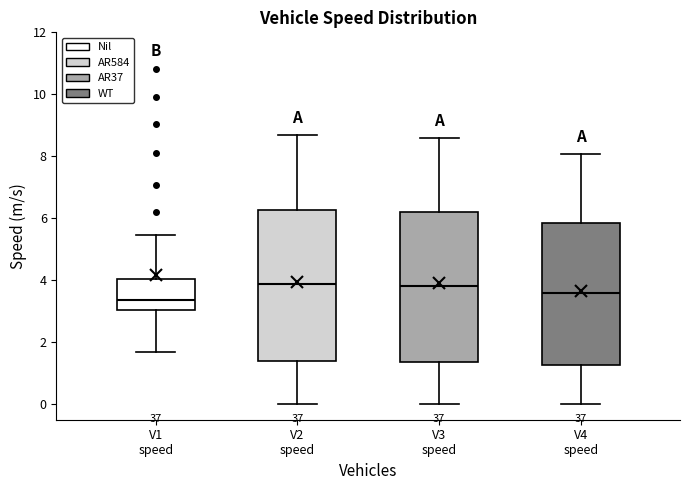

Reading left to right, read every box against the y-axis: the position of its median line, the range the box covers, and the ends of its whiskers. The values are not printed on the chart, so give them approximately, as read against the axis.

V1 speed: median 3.4, box 3.0 to 4.0, whiskers 1.6 to 5.4
V2 speed: median 3.8, box 1.4 to 6.2, whiskers 0.0 to 8.6
V3 speed: median 3.8, box 1.4 to 6.2, whiskers 0.0 to 8.6
V4 speed: median 3.6, box 1.2 to 5.8, whiskers 0.0 to 8.0